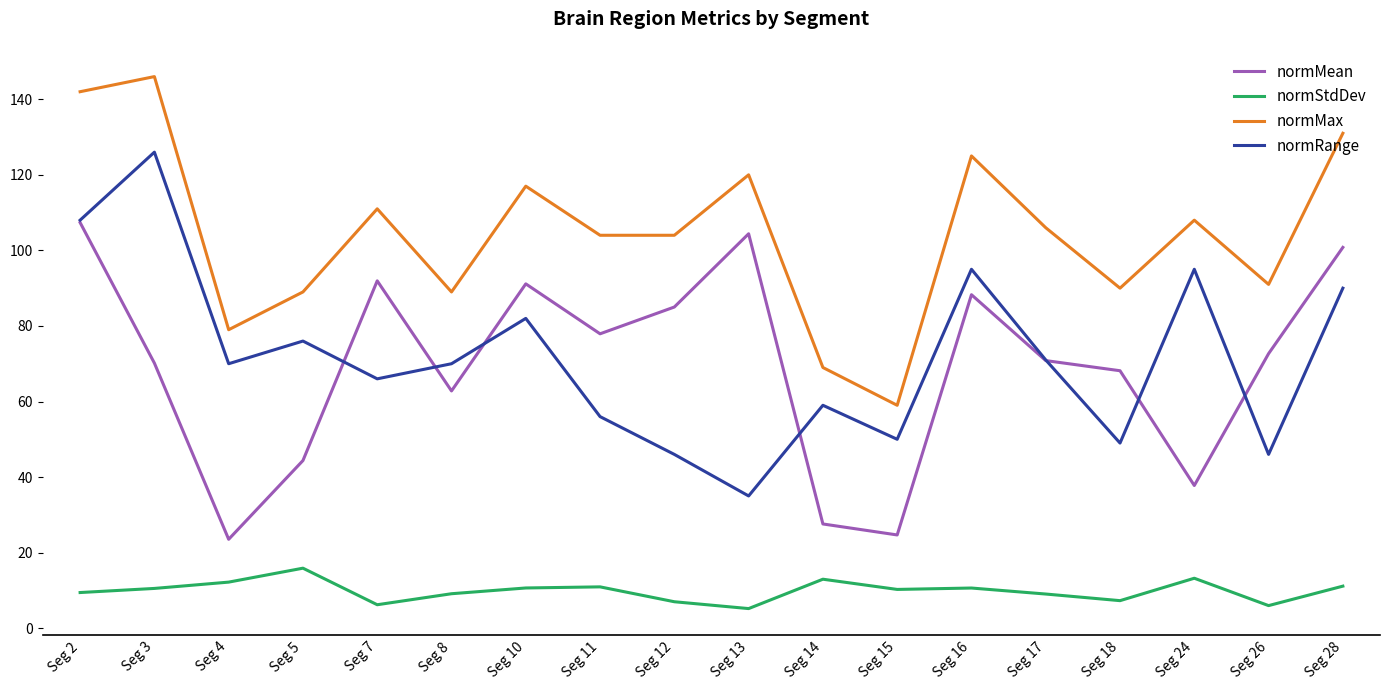

What is the sum of the normMean values at Seg 12 and Seg 18?

153.2